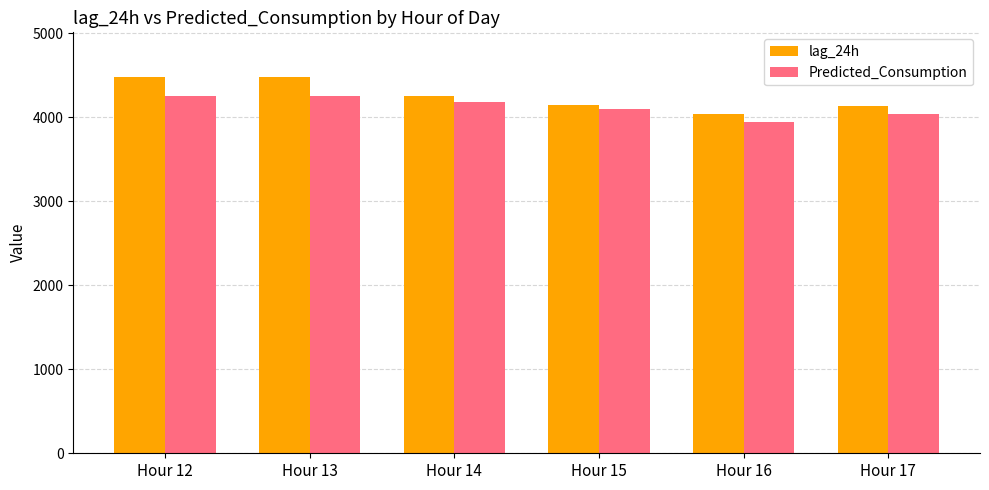

How many values in the lag_24h series are below 4256?

3